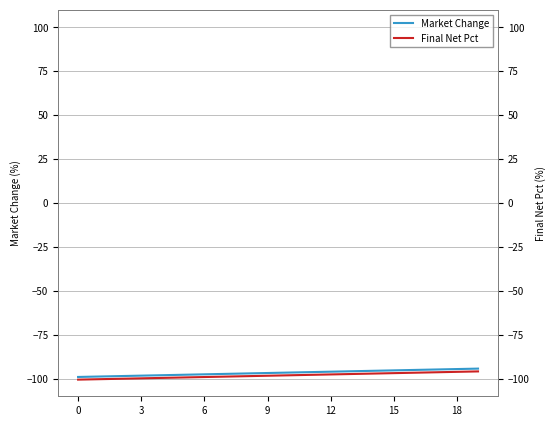

What is the difference between the maximum and minimum values in the Market Change series?

4.8